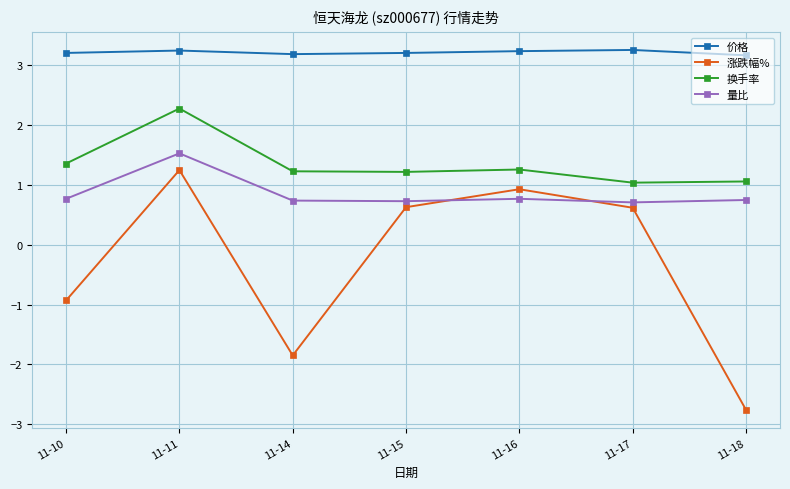

True or false: 价格 and 量比 intersect in this chart.

False